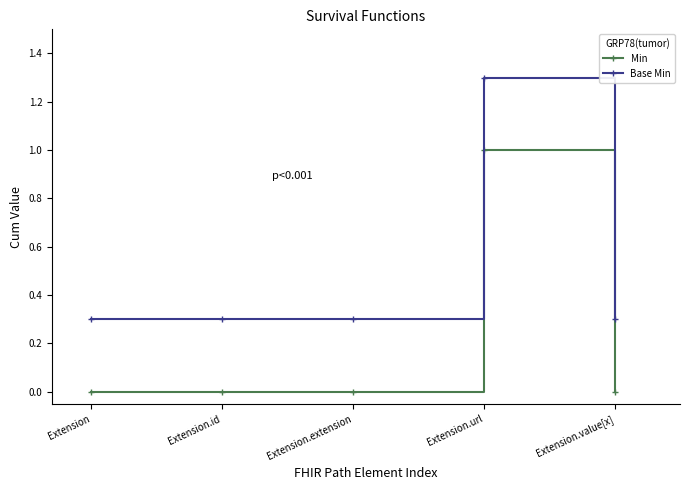

True or false: Base Min and Min cross at least once.

False